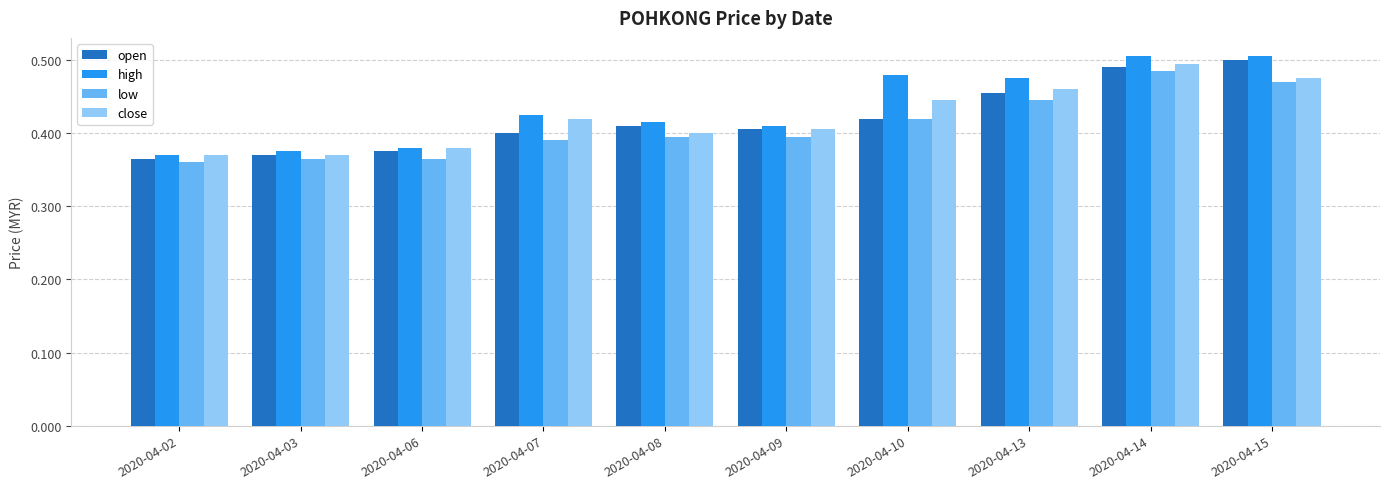

At which label does low reach its peak?

2020-04-14